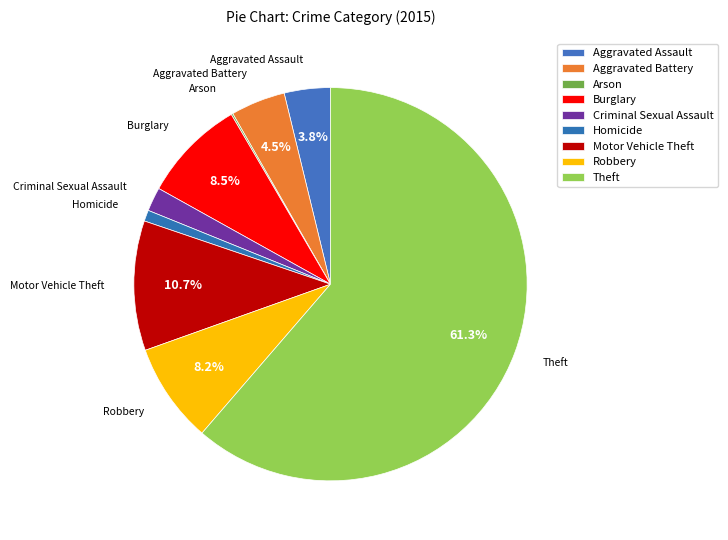

Do Robbery and Theft together represent more than half of the pie?

Yes